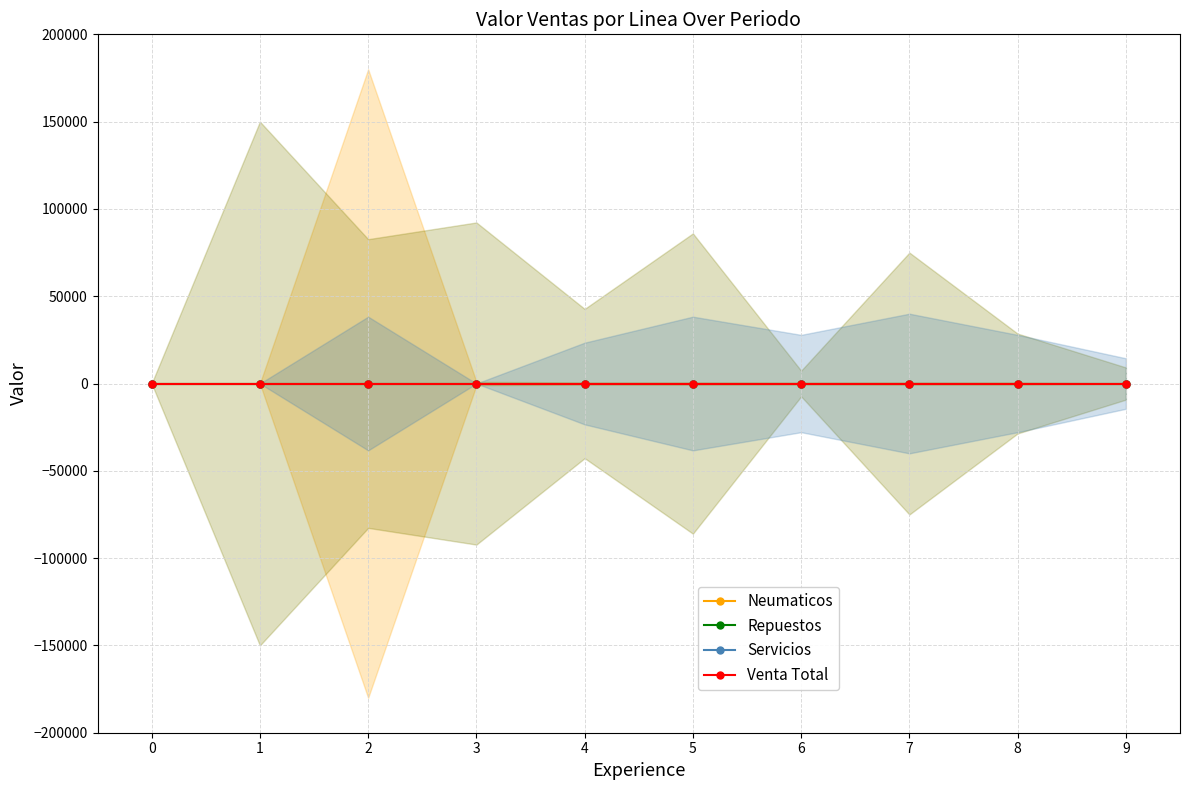

Does the chart display data point markers on the line(s)?

Yes